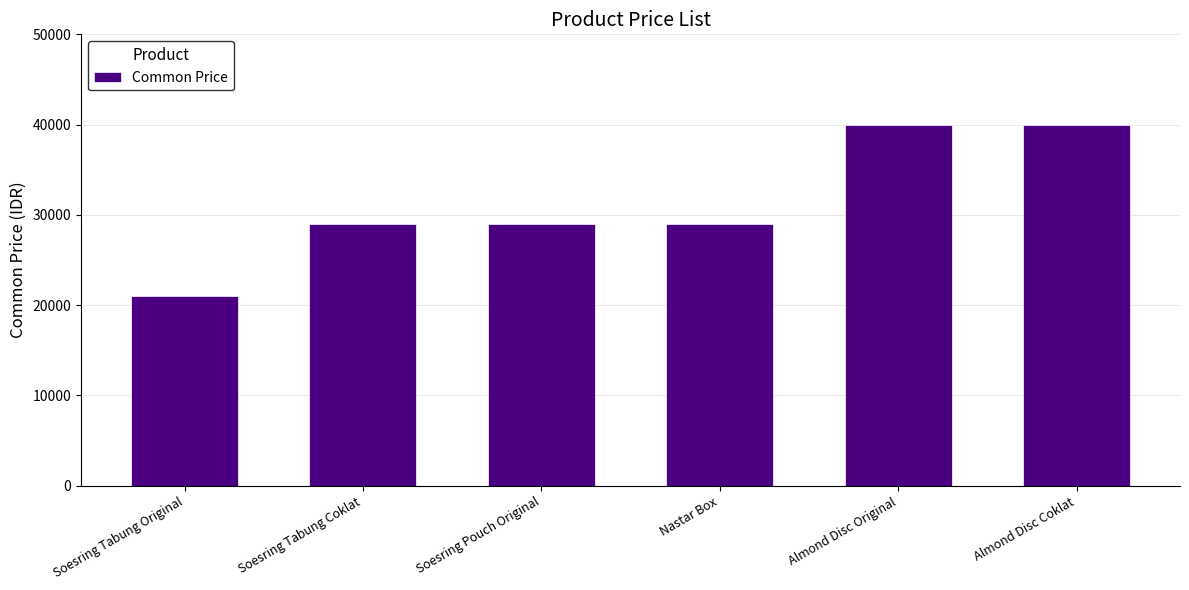

Approximately how many times larger is the value at Soesring Pouch Original compared to Almond Disc Original?

0.7